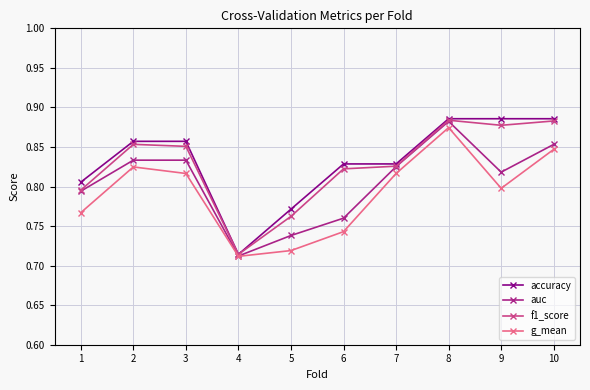

In g_mean, how many points are higher than both neighbors (excluding endpoints)?

2